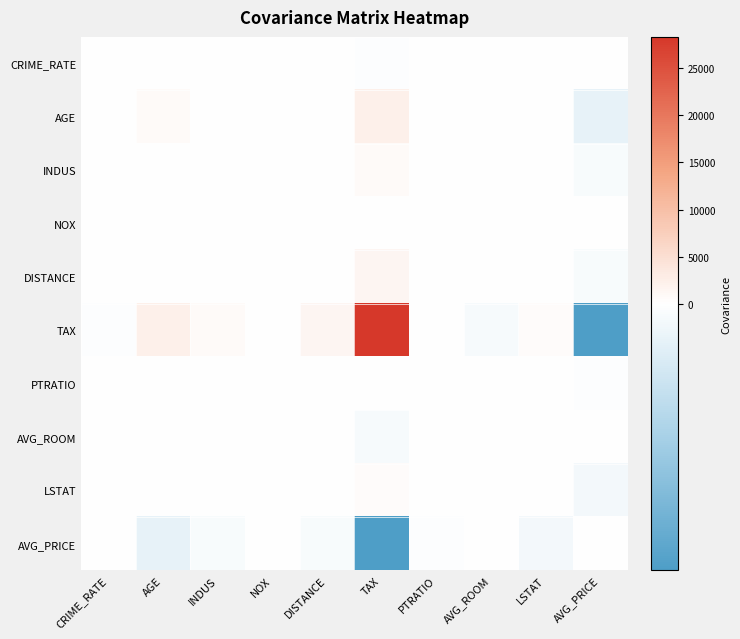

How many categories are shown in the chart?

10